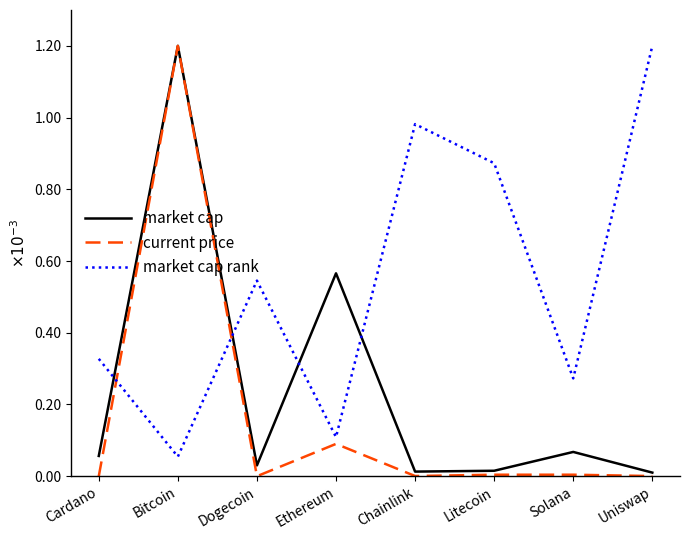

How many intersections are there between market cap and market cap rank?

4